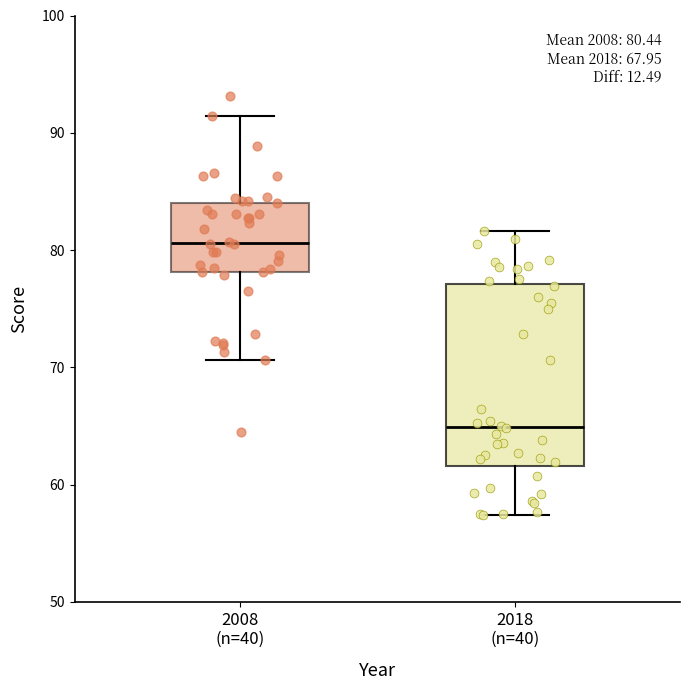

Comparing the boxes themselves (not the whiskers), which one is the tallest?

2018 (n=40)